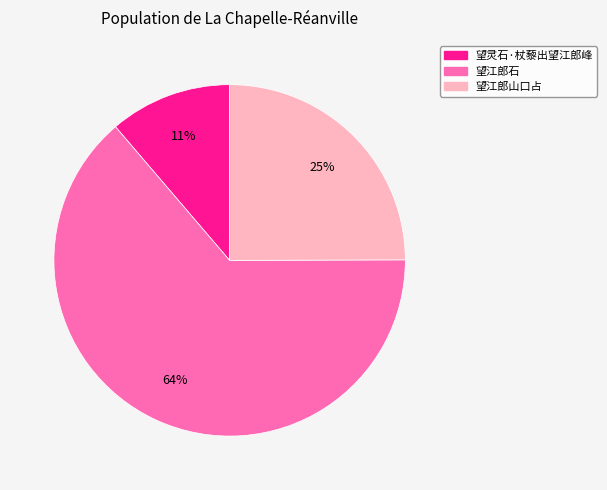

To the nearest percent, what is the combined percentage of 望江郎山口占 and 望江郎石?

89%